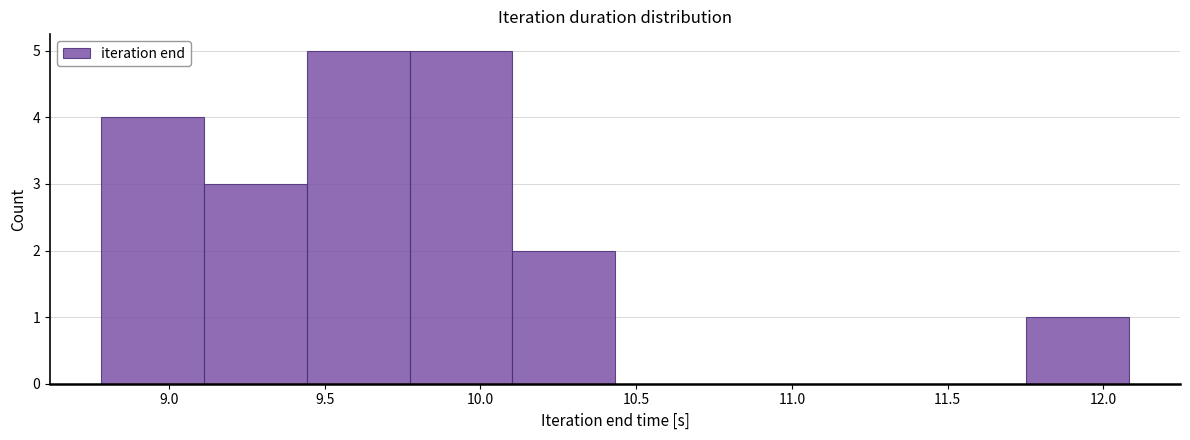

What is the height of the bar covering 9.10 to 9.45 on the x-axis? Neither the bar edges nor the heights are printed on the chart, so give them approximately, as read against the axes.

3